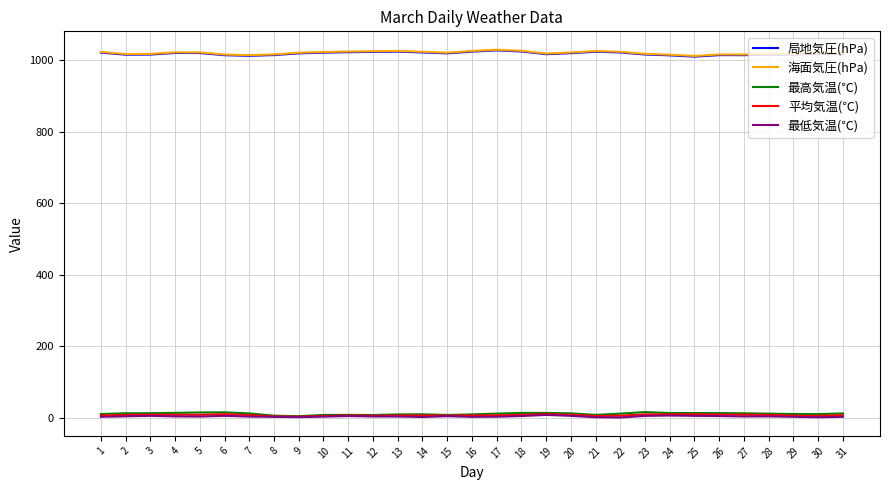

Is the value of 最低気温(℃) at 5 greater than the value of 局地気圧(hPa) at 13?

No